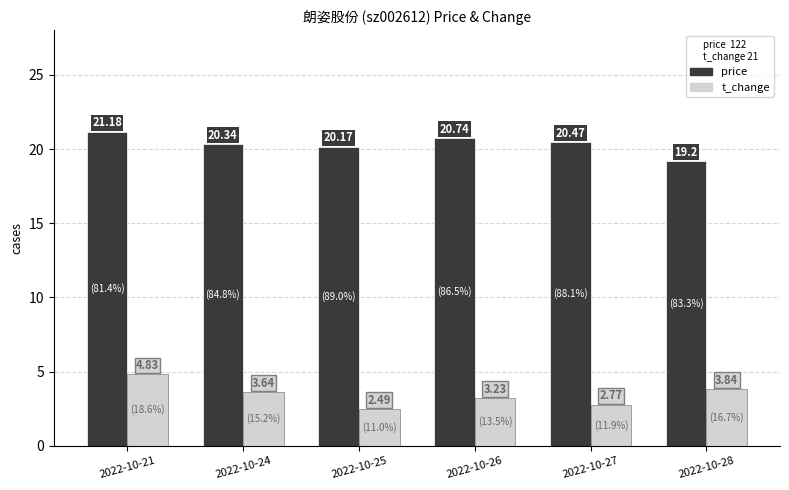

Is the value of t_change at 2022-10-28 greater than the value of price at 2022-10-21?

No